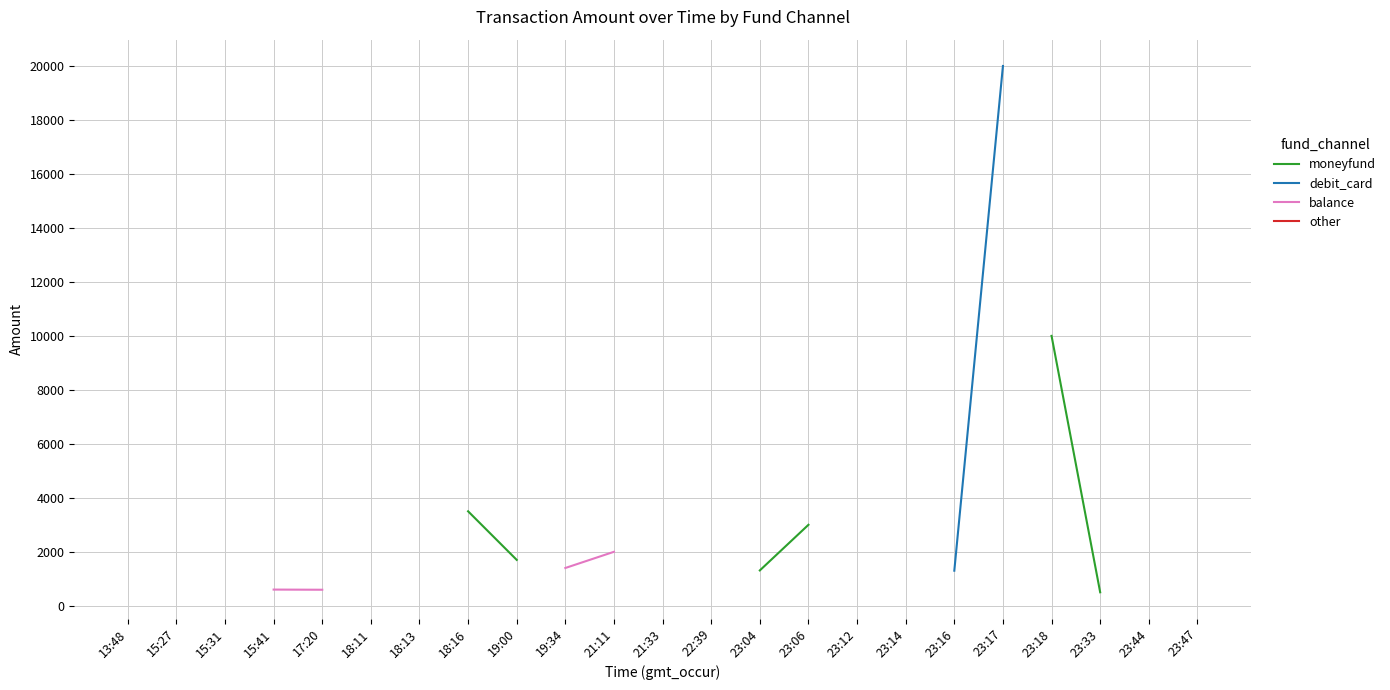

What is the sum of the values at 17:20 and 15:41?

1194